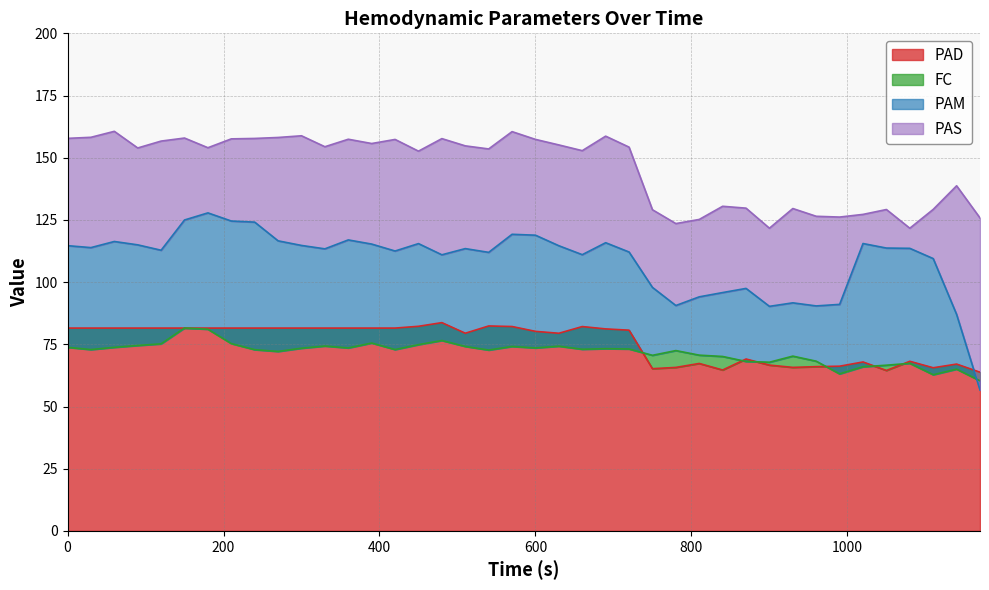

What is the difference between the maximum and minimum values in the PAM series?

71.2